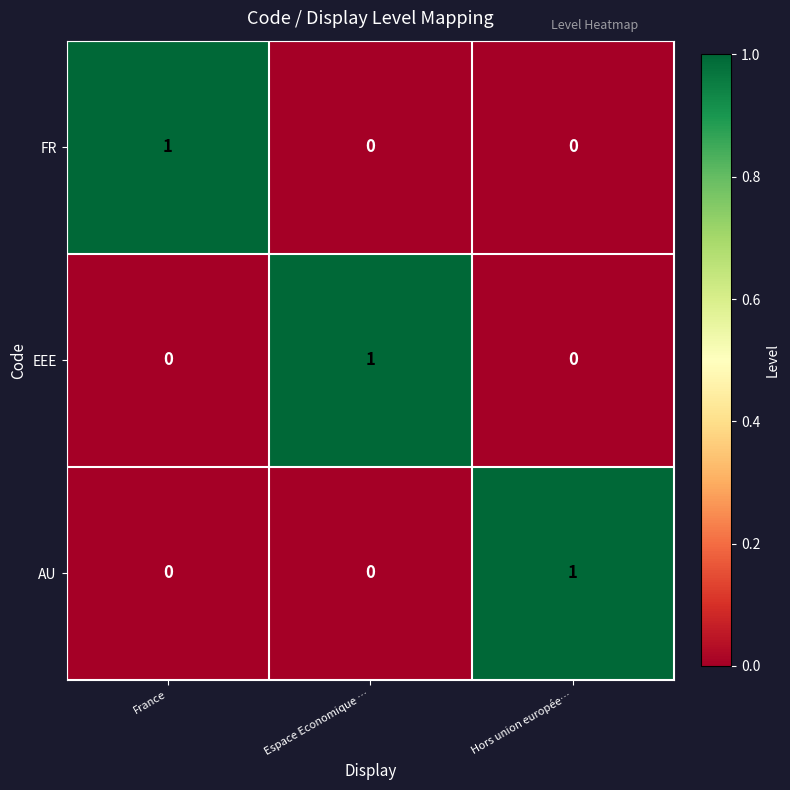

The AU series shows 1 at France. True or false?

False